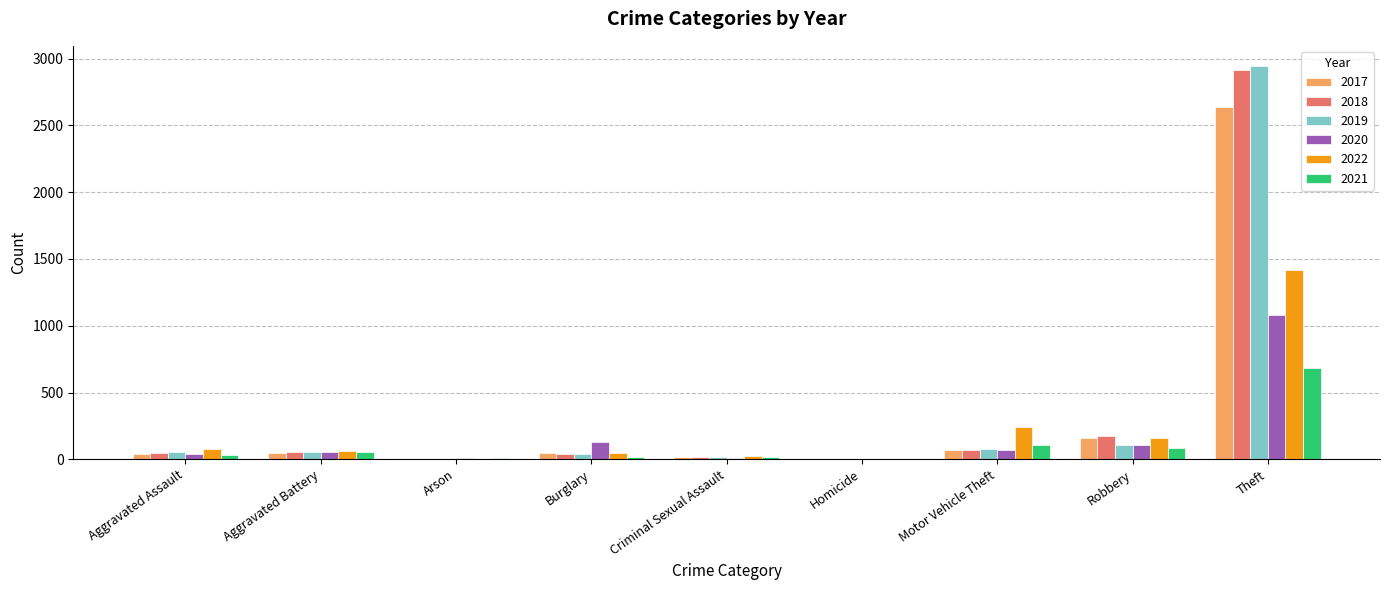

What is the total value across all series at Theft?

11682